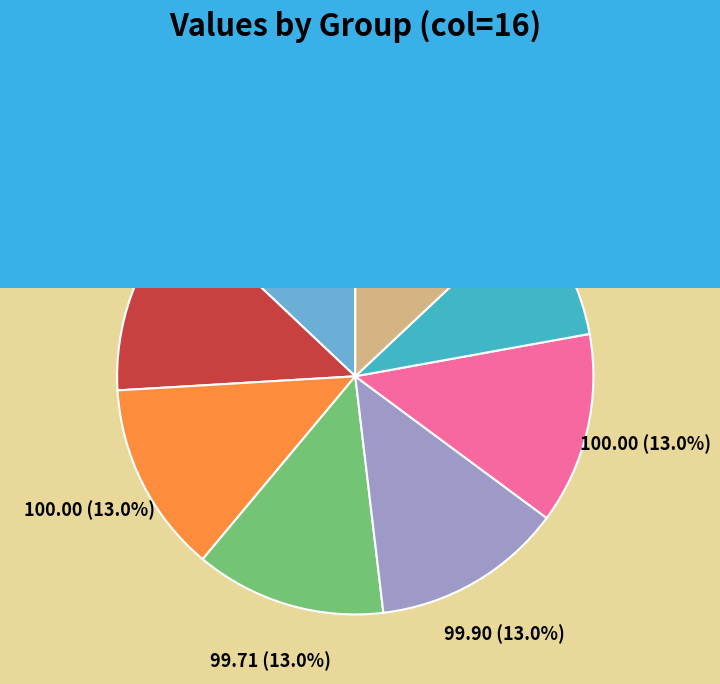

To the nearest percent, what is the difference between the largest and smallest slice percentages?

4%